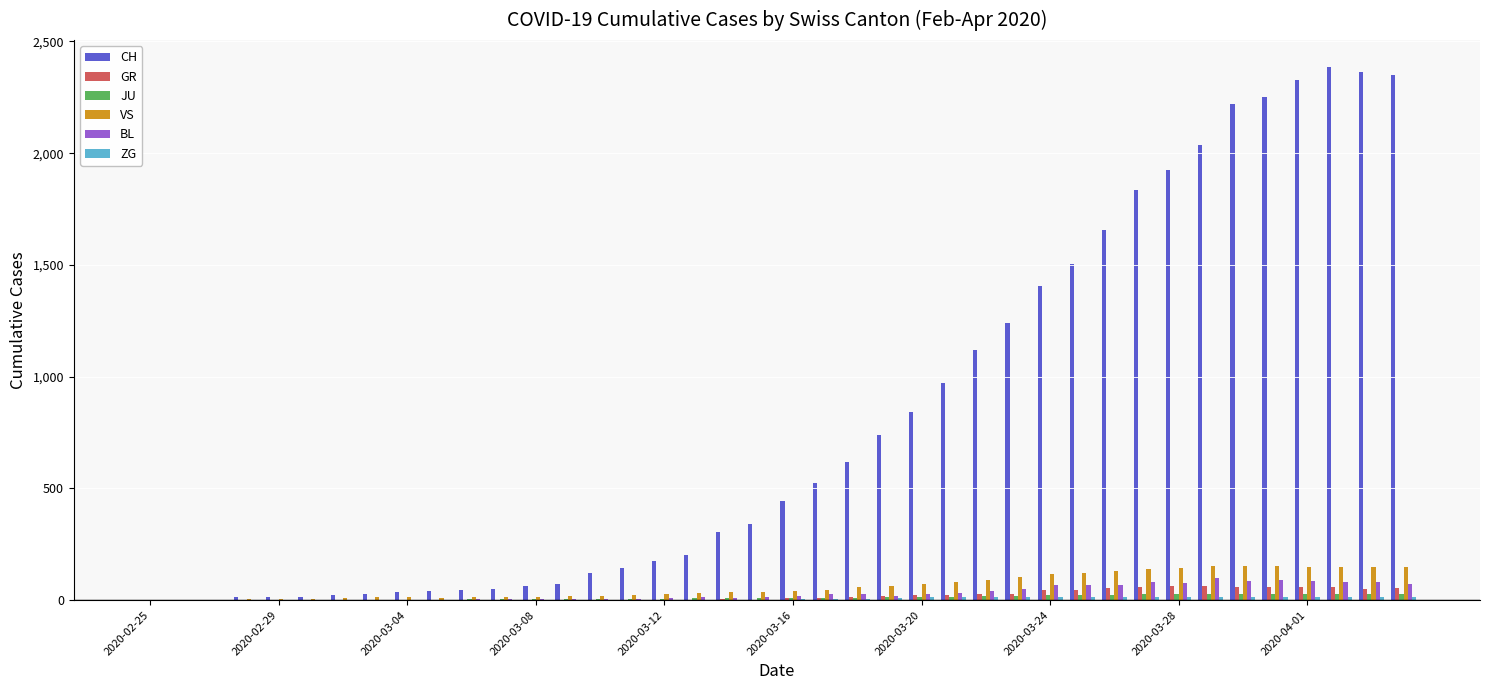

What is the maximum value shown in the chart?

2387